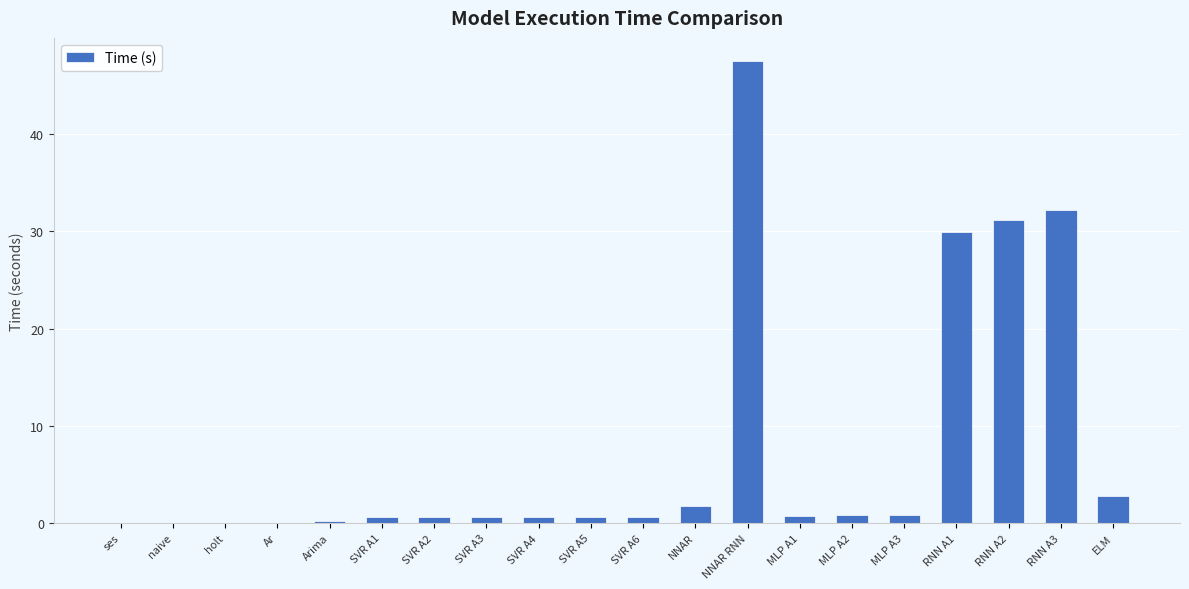

Where is the data nearest to the value 23?

RNN A1